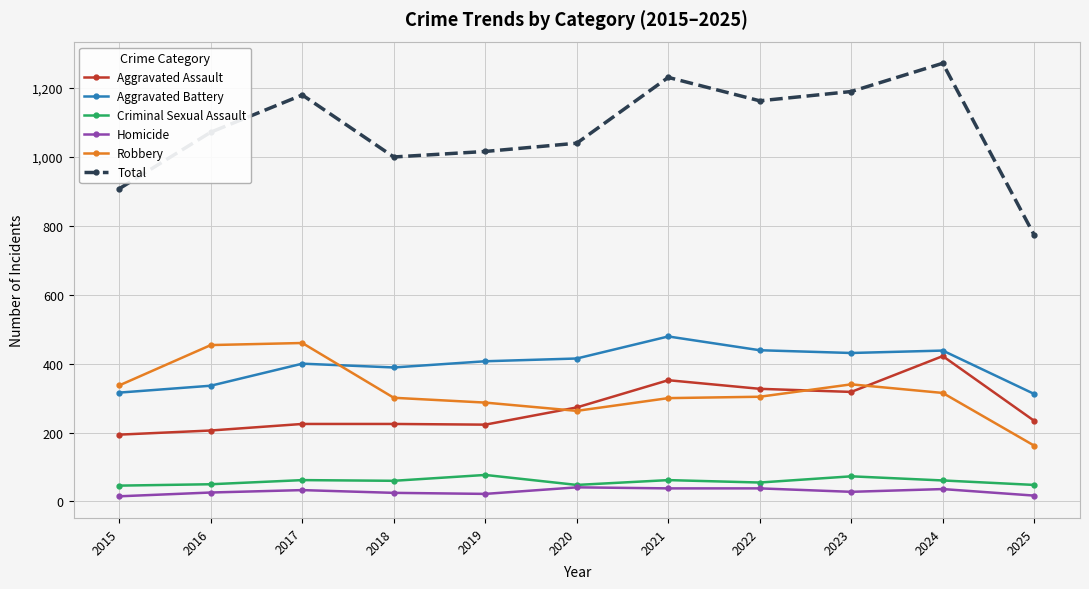

The Aggravated Assault series shows 273 at 2020. True or false?

True